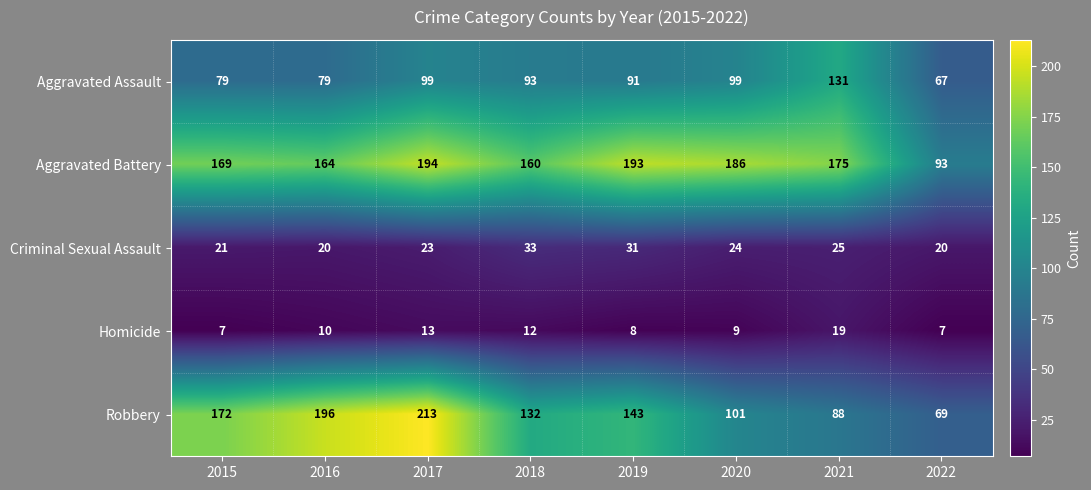

Which series has the largest total across all categories?

Aggravated Battery